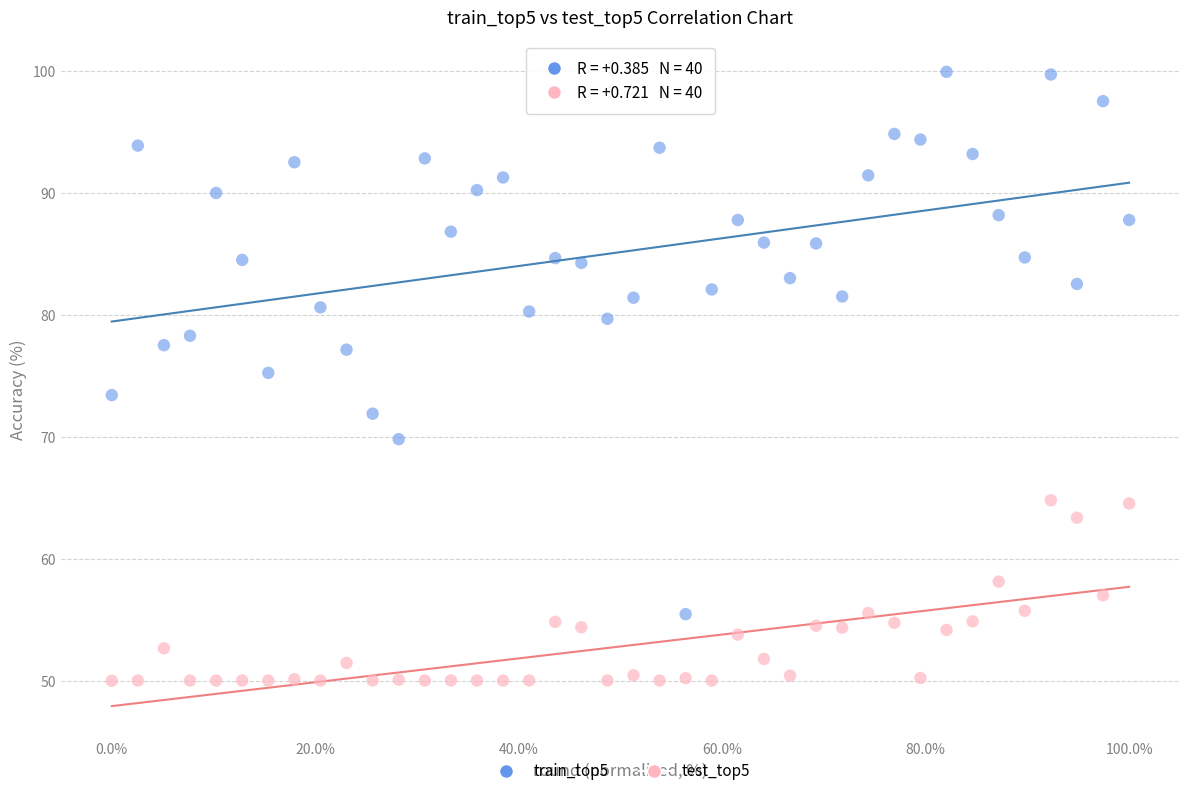

Across all series, what Y value is closest to 74?

73.4